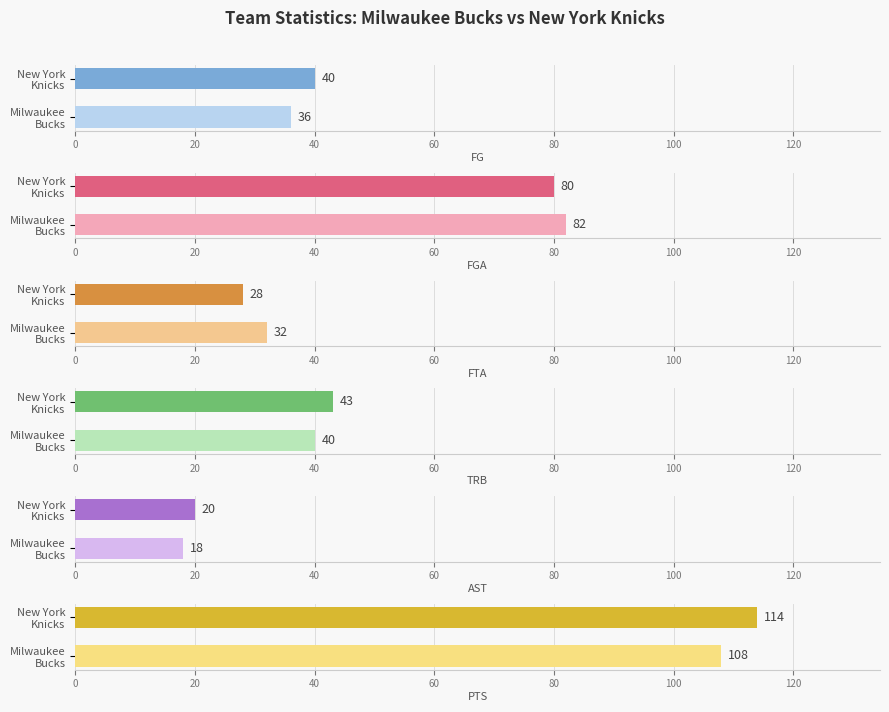

Reading right to left, what are all the values shown in this chart?

FGA: 80	82
PTS: 114	108
AST: 20	18
FTA: 28	32
TRB: 43	40
FG: 40	36